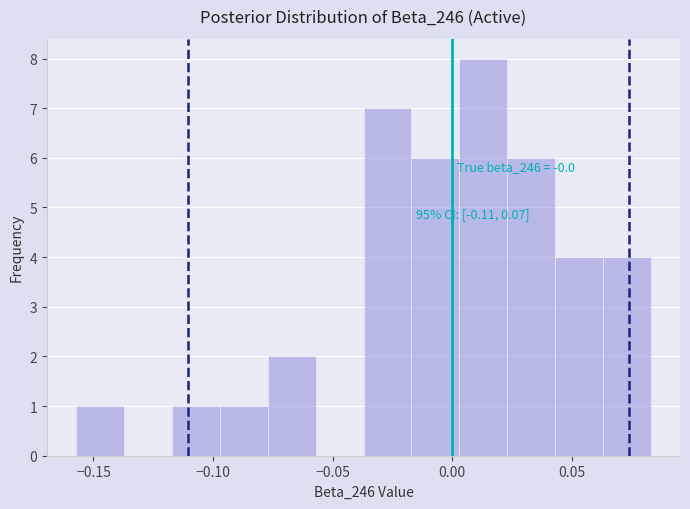

Over which range of the x-axis is the bar tallest?

0.005 to 0.025